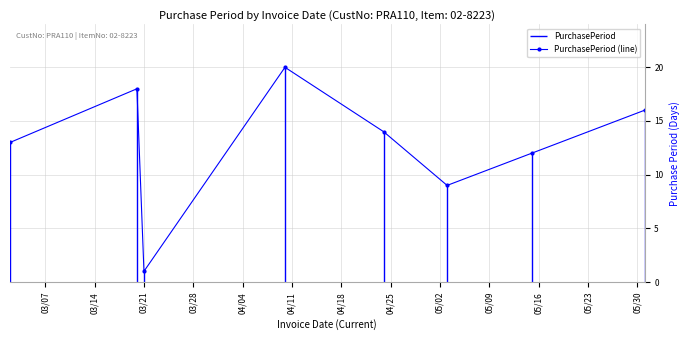

How many interior local valleys does the PurchasePeriod (line) series have?

2